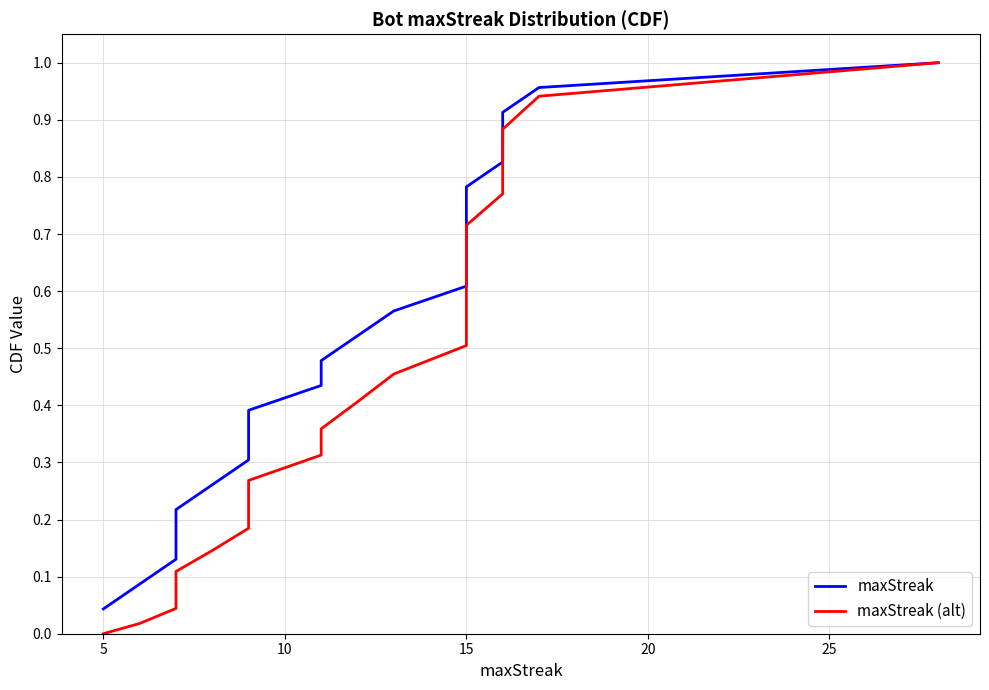

Is the value of maxStreak (alt) at 22 greater than the value of maxStreak at 18?

Yes